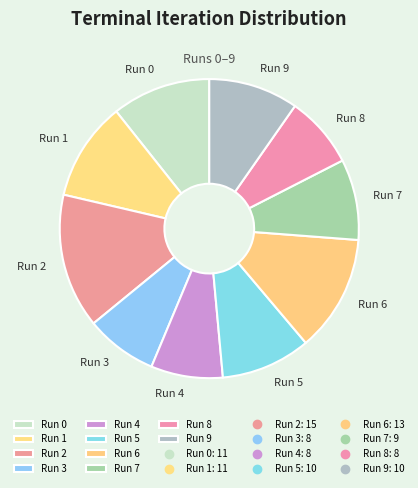

How many slices are in this pie chart?

10